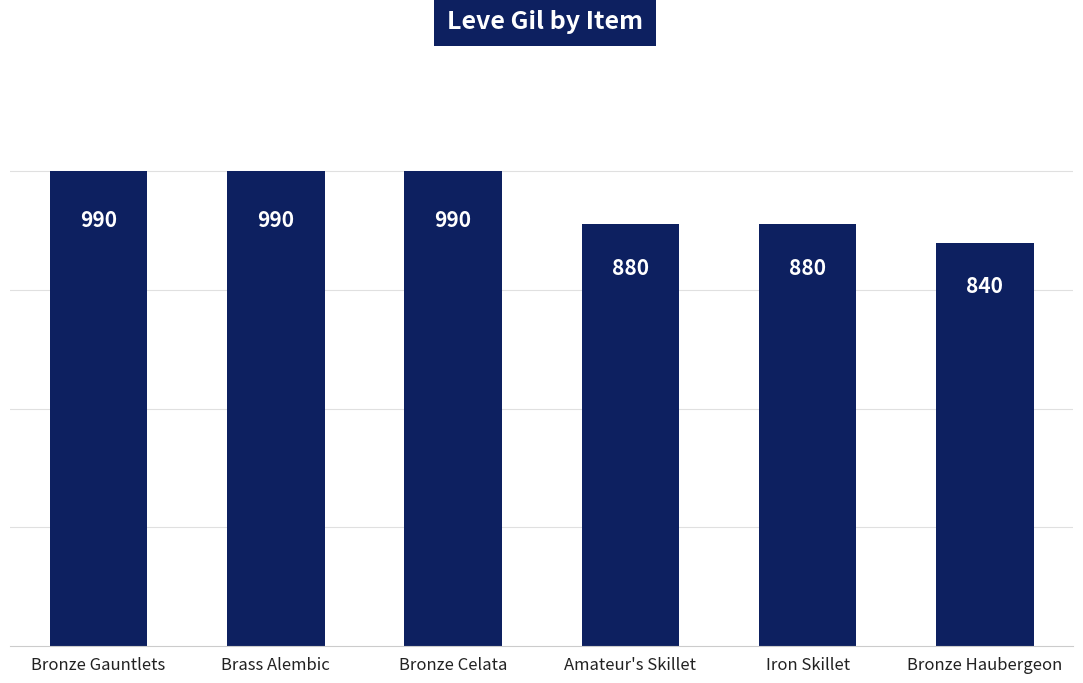

True or false: the data shows 1726 at Brass Alembic.

False